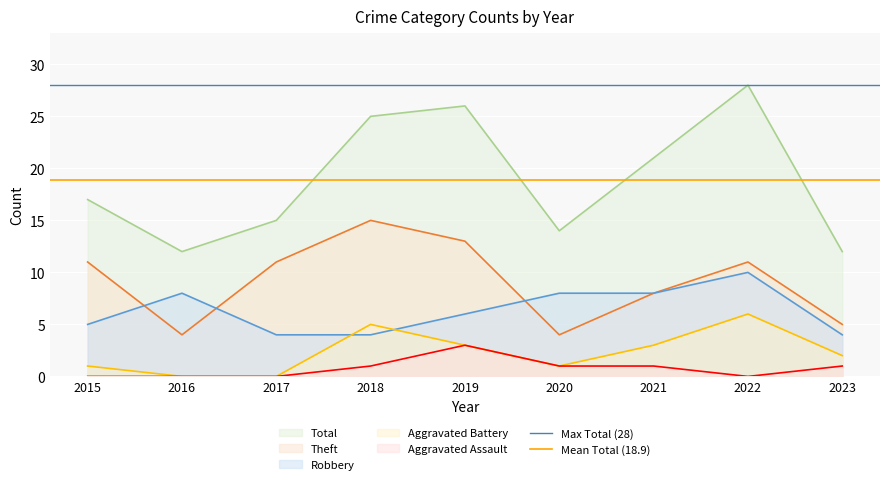

Between 2015 and 2016, which is larger?

2015